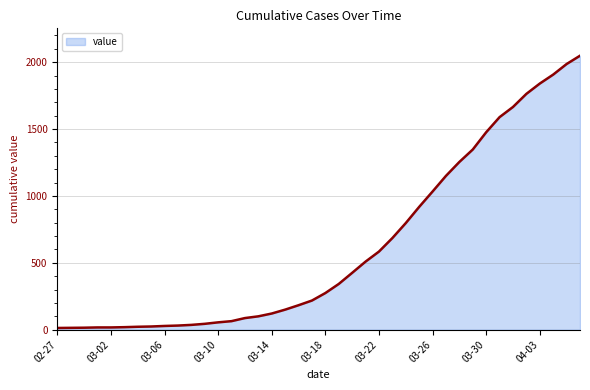

What is the maximum value shown in the chart?

2048